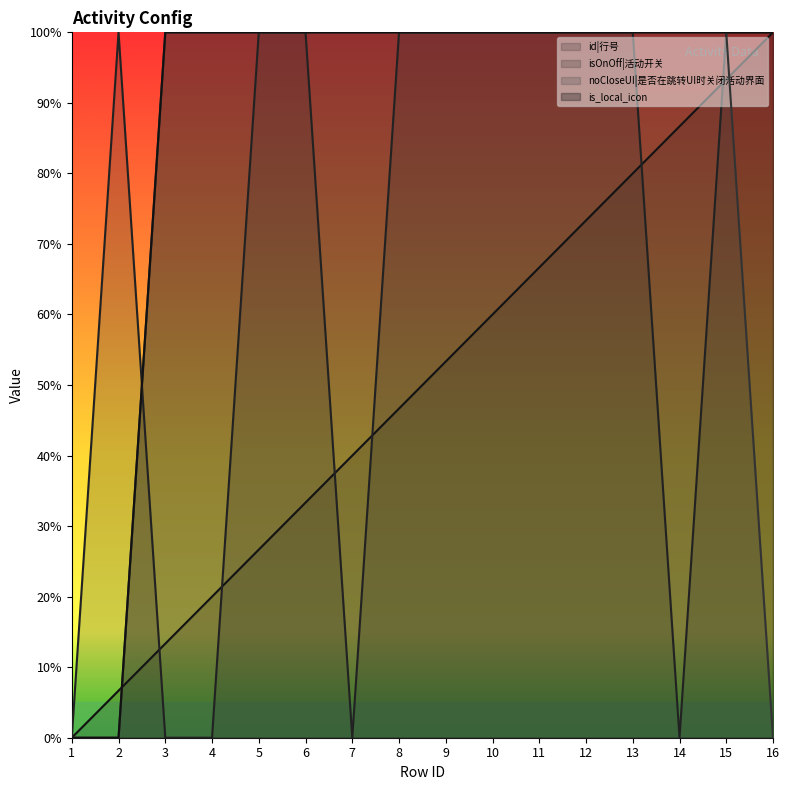

Between 8 and 10, which series saw the biggest shift?

id|行号